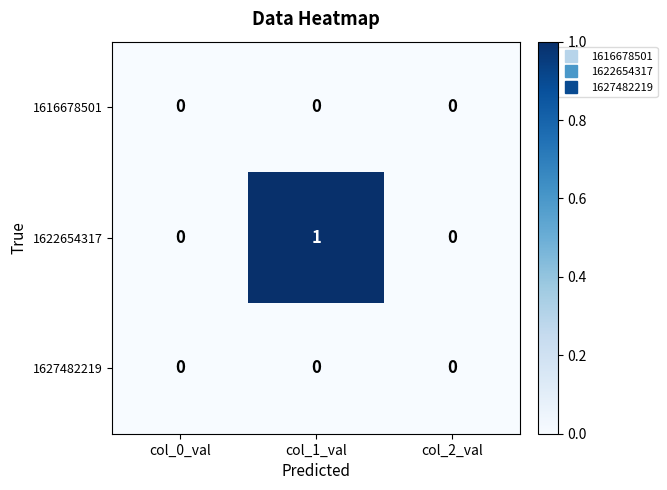

Reading right to left, list all the values displayed in this chart.

1616678501: 0	0	0
1622654317: 0	1	0
1627482219: 0	0	0